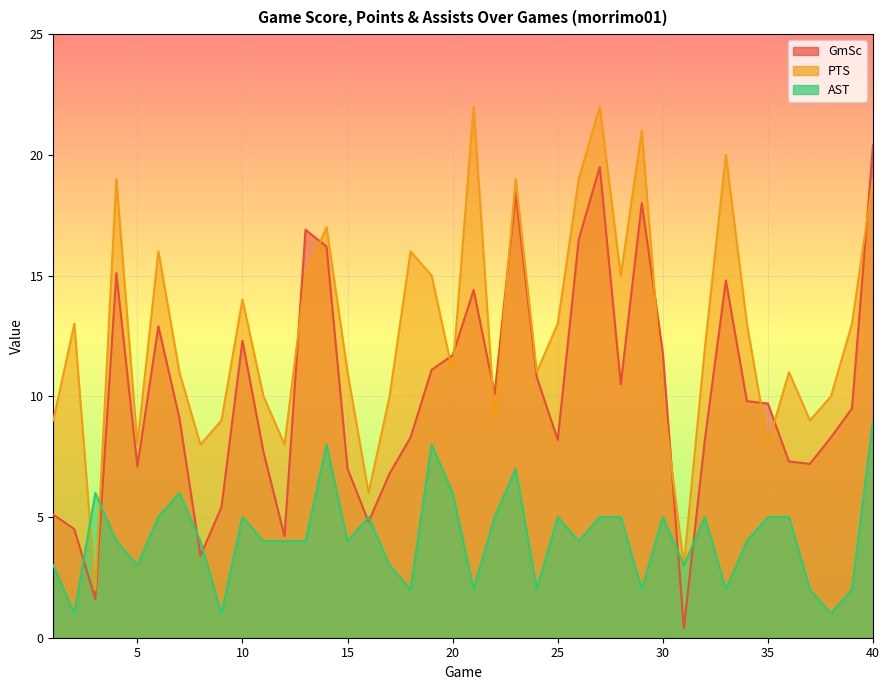

Reading left to right, transcribe all the data shown in this chart.

GmSc: 5.1	4.5	1.6	15.1	7.1	12.9	9.1	3.4	5.4	12.3	7.7	4.2	16.9	16.2	7.0	4.8	6.8	8.3	11.1	11.7	14.4	10.1	18.4	10.8	8.2	16.5	19.5	10.5	18.0	11.8	0.4	8.2	14.8	9.8	9.7	7.3	7.2	8.3	9.5	20.4
PTS: 9.0	13.0	2.0	19.0	8.0	16.0	11.0	8.0	9.0	14.0	10.0	8.0	15.0	17.0	11.0	6.0	10.0	16.0	15.0	11.0	22.0	9.0	19.0	11.0	13.0	19.0	22.0	15.0	21.0	10.0	3.0	12.0	20.0	13.0	8.0	11.0	9.0	10.0	13.0	19.0
AST: 3.0	1.0	6.0	4.0	3.0	5.0	6.0	4.0	1.0	5.0	4.0	4.0	4.0	8.0	4.0	5.0	3.0	2.0	8.0	6.0	2.0	5.0	7.0	2.0	5.0	4.0	5.0	5.0	2.0	5.0	3.0	5.0	2.0	4.0	5.0	5.0	2.0	1.0	2.0	9.0